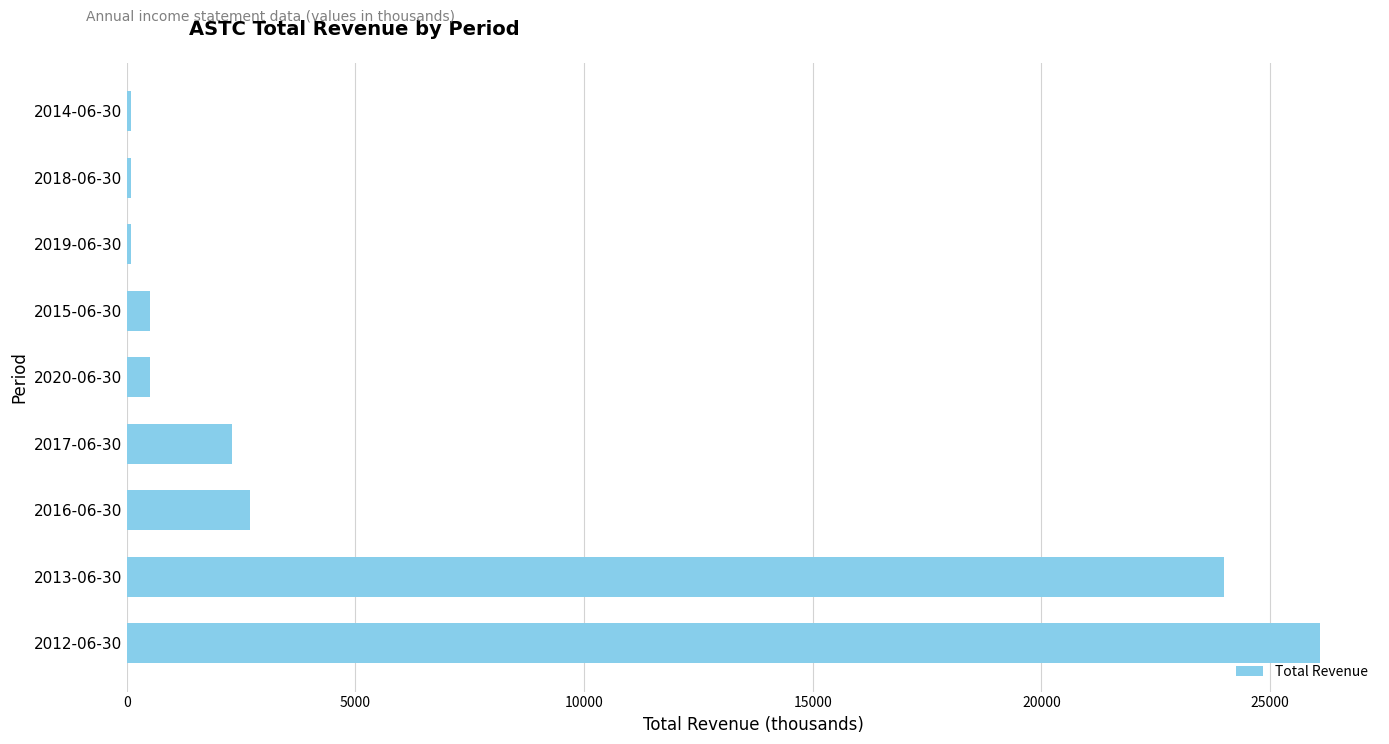

Which label corresponds to the largest value in the chart?

2012-06-30